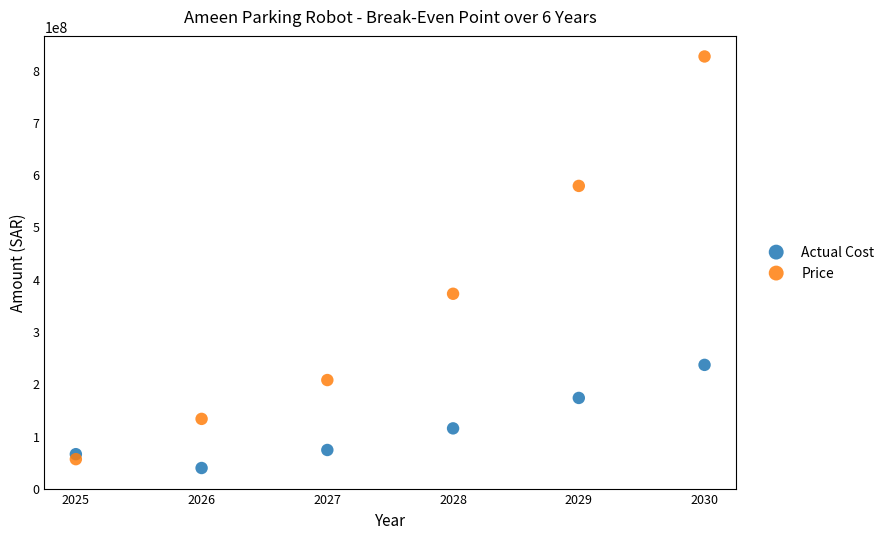

Which series has the largest Y range (max minus min)?

Price